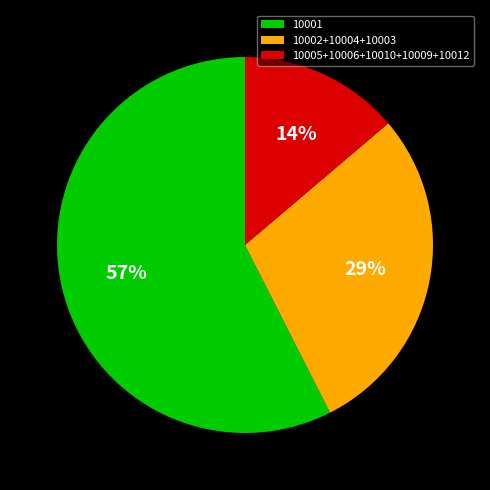

How many slices are in this pie chart?

3